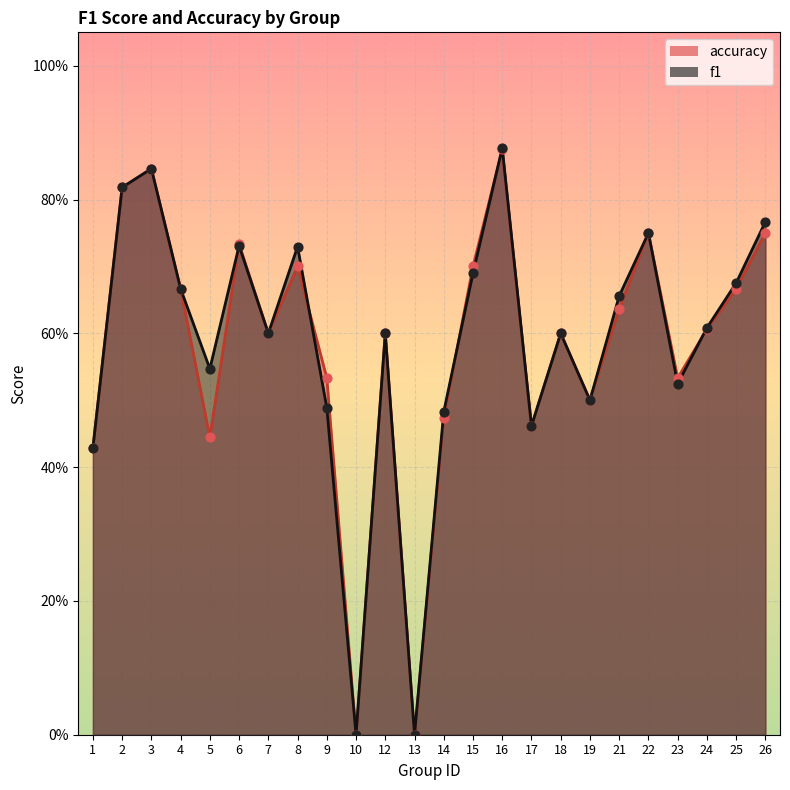

Which series contains the highest Y value?

f1